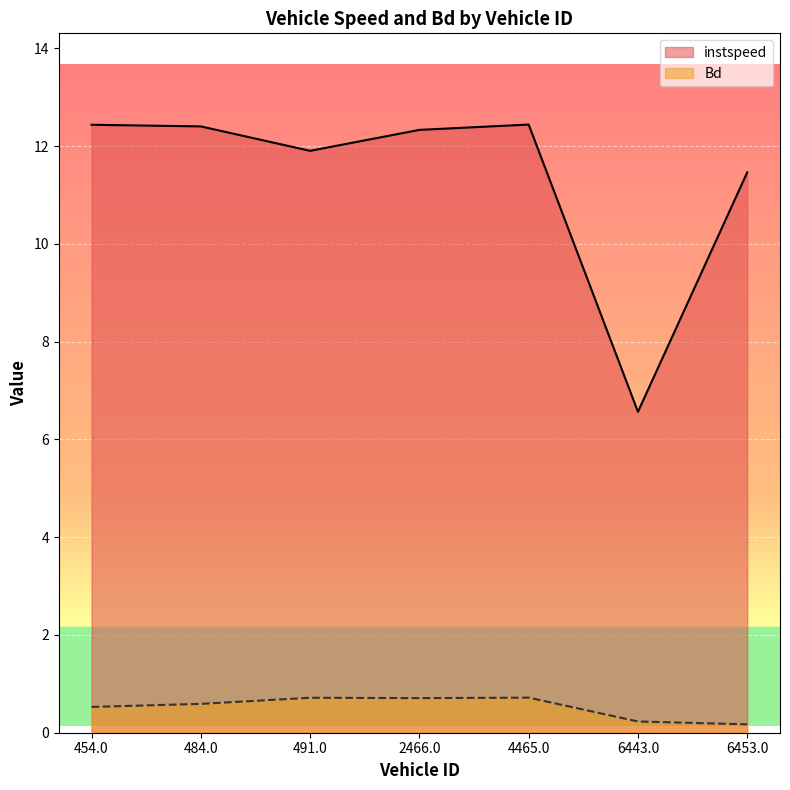

What is the difference between the second highest and minimum values in the Bd series?

0.5